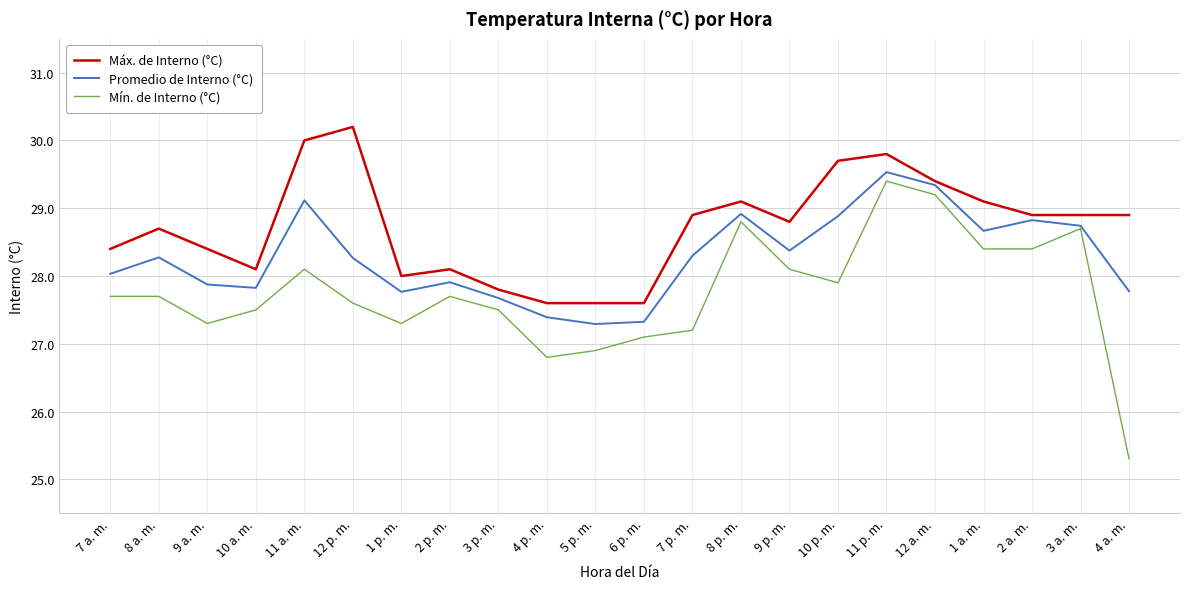

The Máx. de Interno (°C) series shows 40.8 at 11 a. m.. True or false?

False